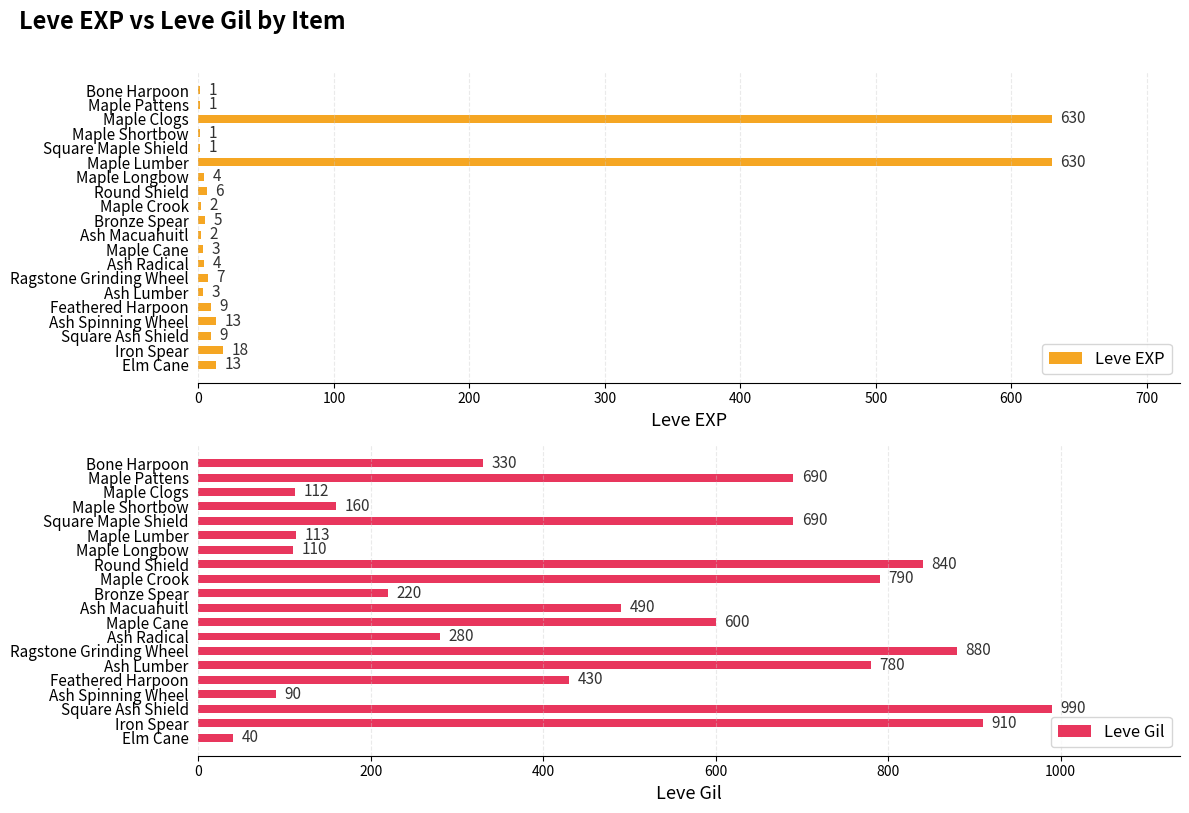

Reading left to right, extract all data points from this chart.

Leve EXP: 1	1	630	1	1	630	4	6	2	5	2	3	4	7	3	9	13	9	18	13
Leve Gil: 330	690	112	160	690	113	110	840	790	220	490	600	280	880	780	430	90	990	910	40